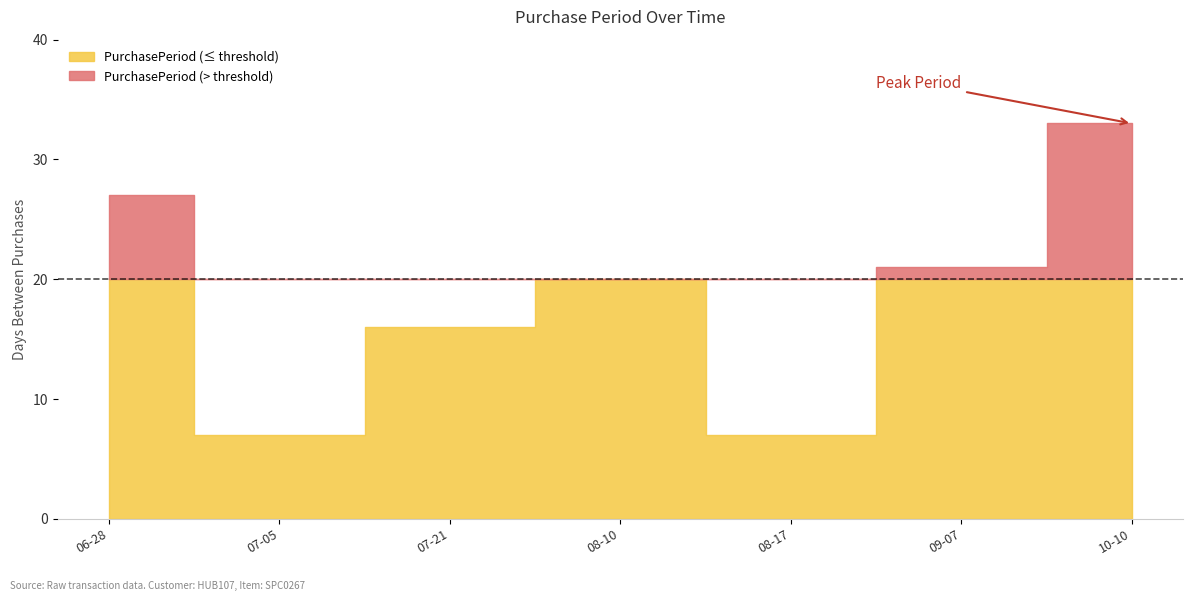

What position from the right is 2016-07-21?

5